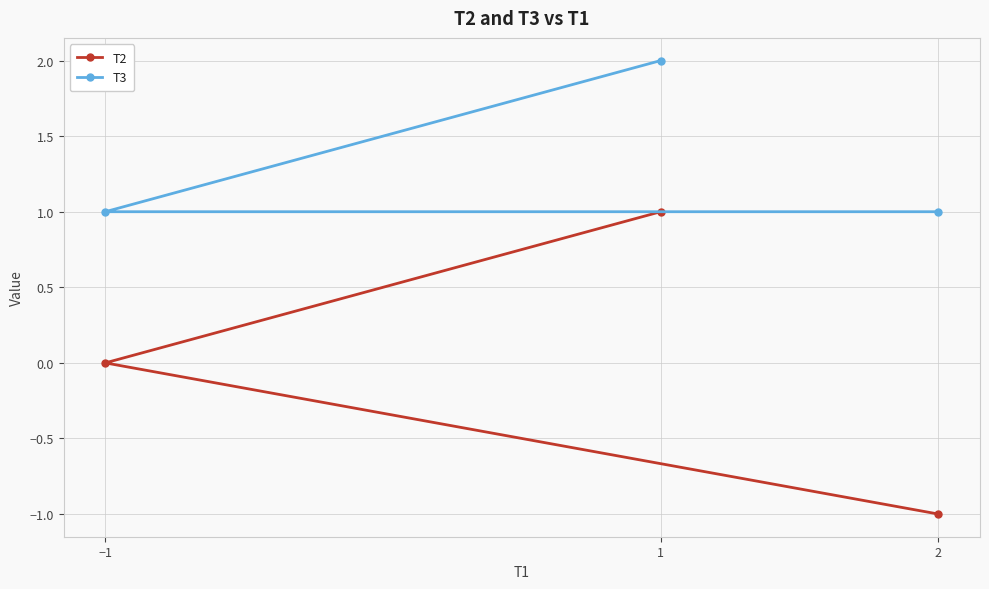

What is the lowest value of the T2 series?

-1